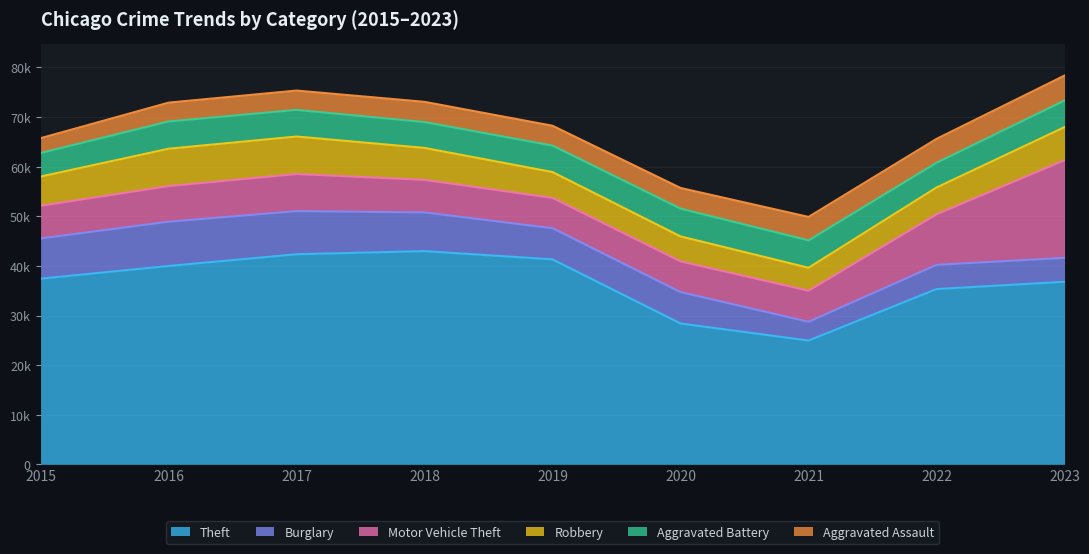

Which has a higher value, 2022 or 2015?

2015